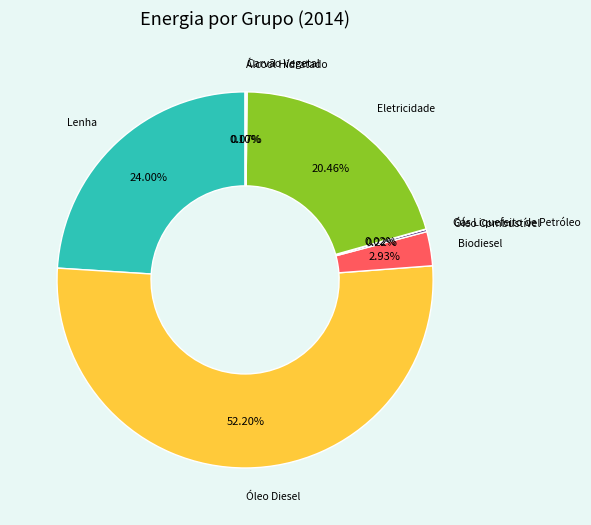

Do Biodiesel and Eletricidade together represent more than half of the pie?

No